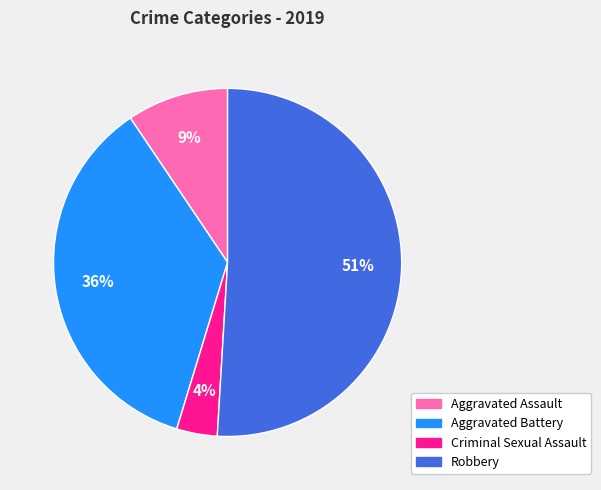

To the nearest percent, what is the combined percentage of Aggravated Battery and Aggravated Assault?

45%